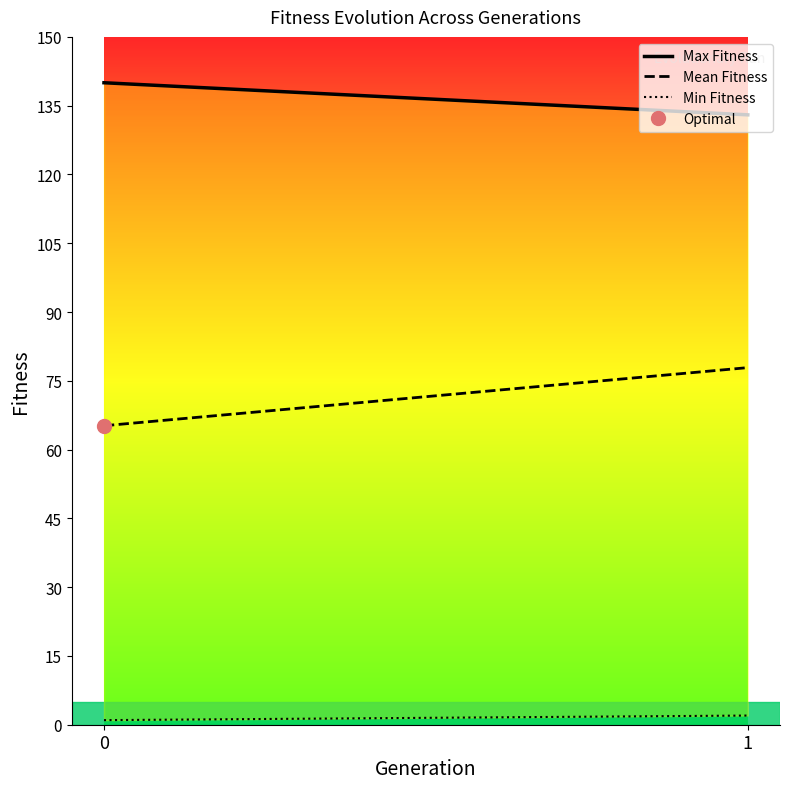

The Min Fitness series shows 3.3 at 1. True or false?

False